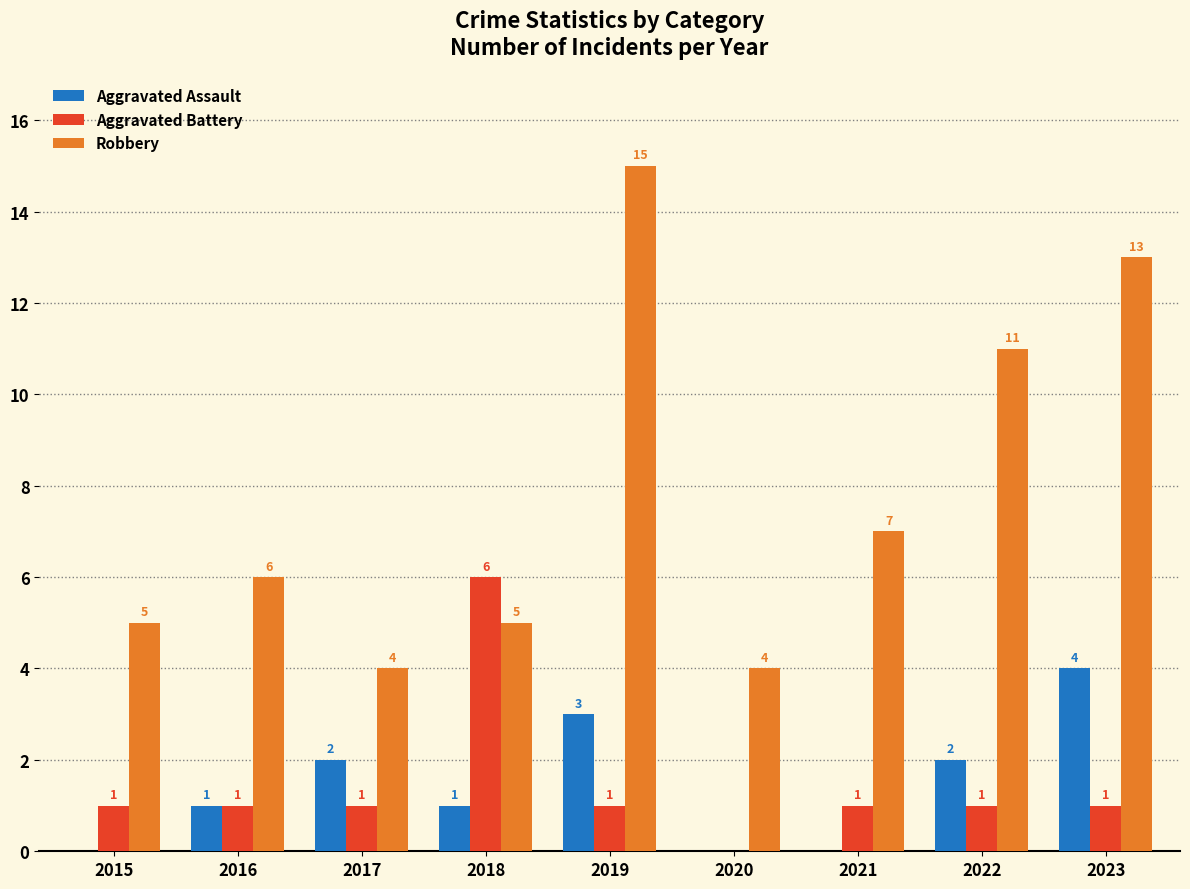

The value of Aggravated Assault at 2017 is 2. True or false?

True